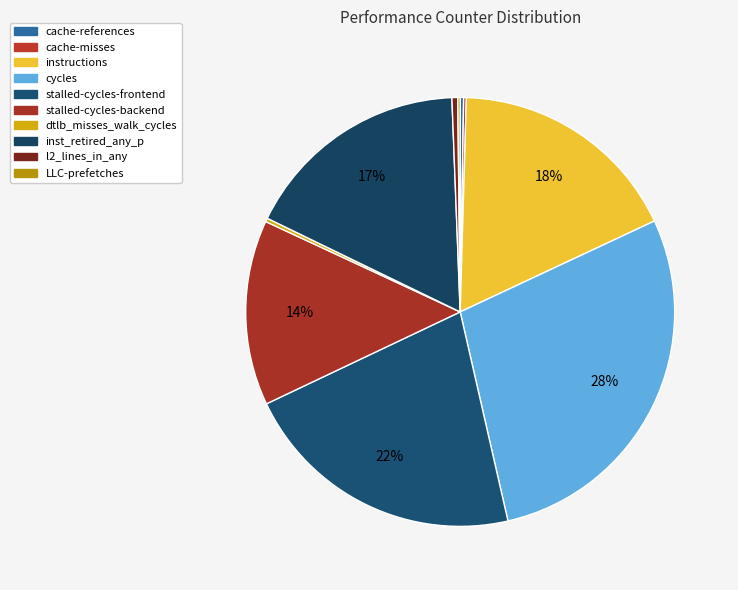

How many slices are in this pie chart?

10